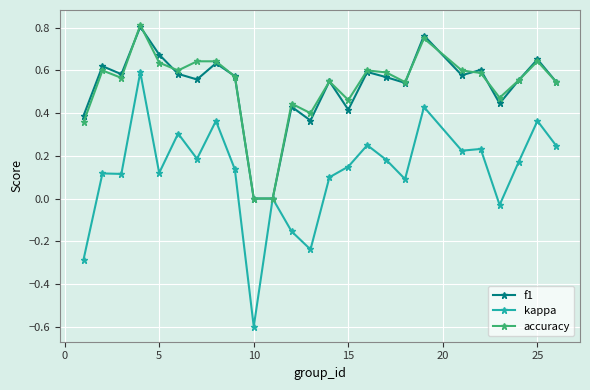

Which series has the largest range (max minus min)?

kappa